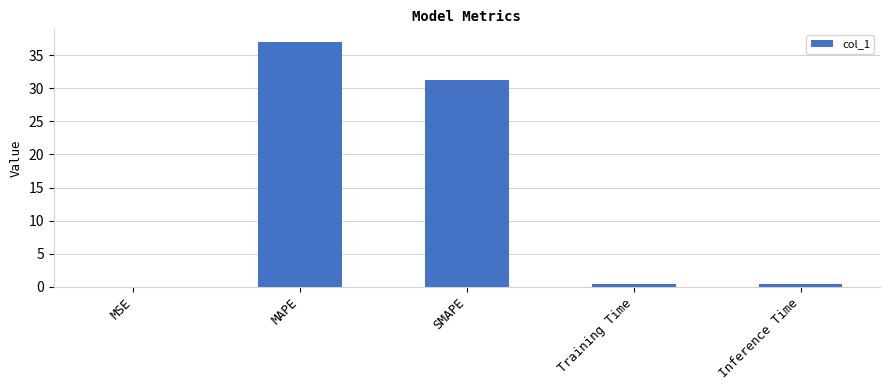

Are the bars horizontal?

No